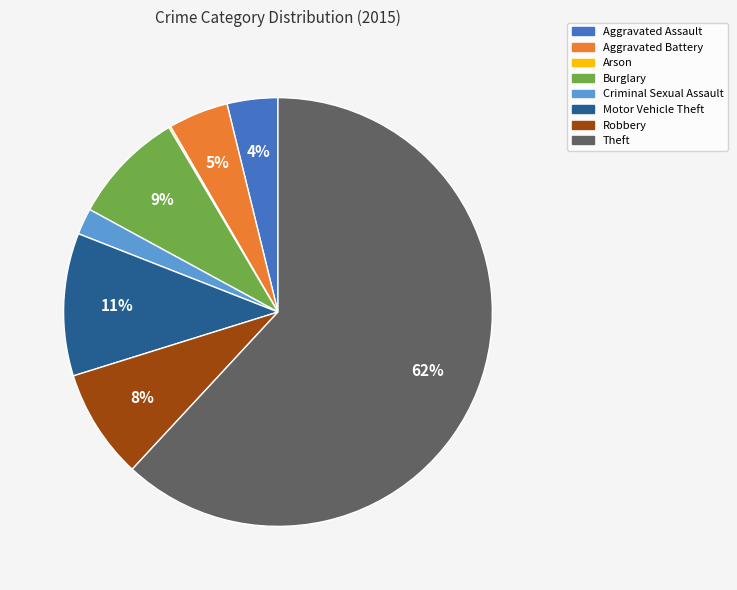

Do Burglary and Theft together represent more than half of the pie?

Yes